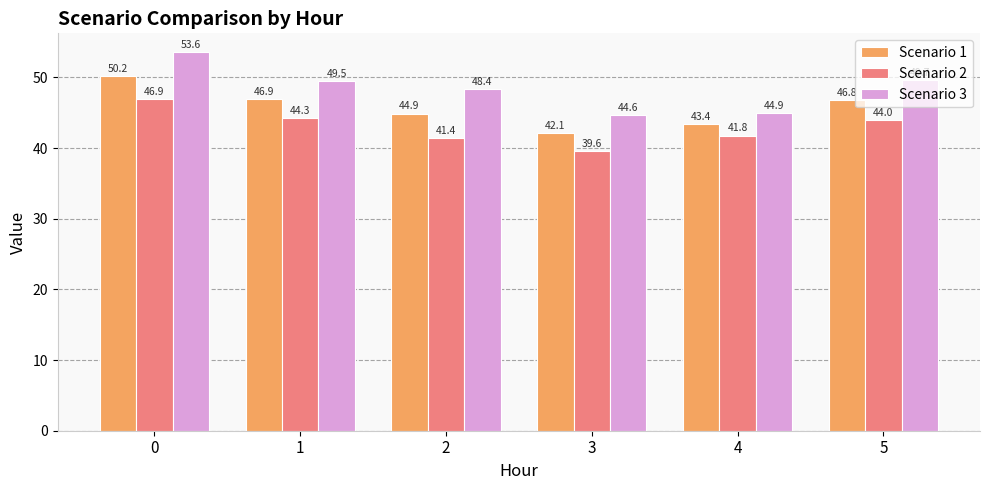

List the labels in order of Scenario 1 value, largest first.

0, 1, 5, 2, 4, 3